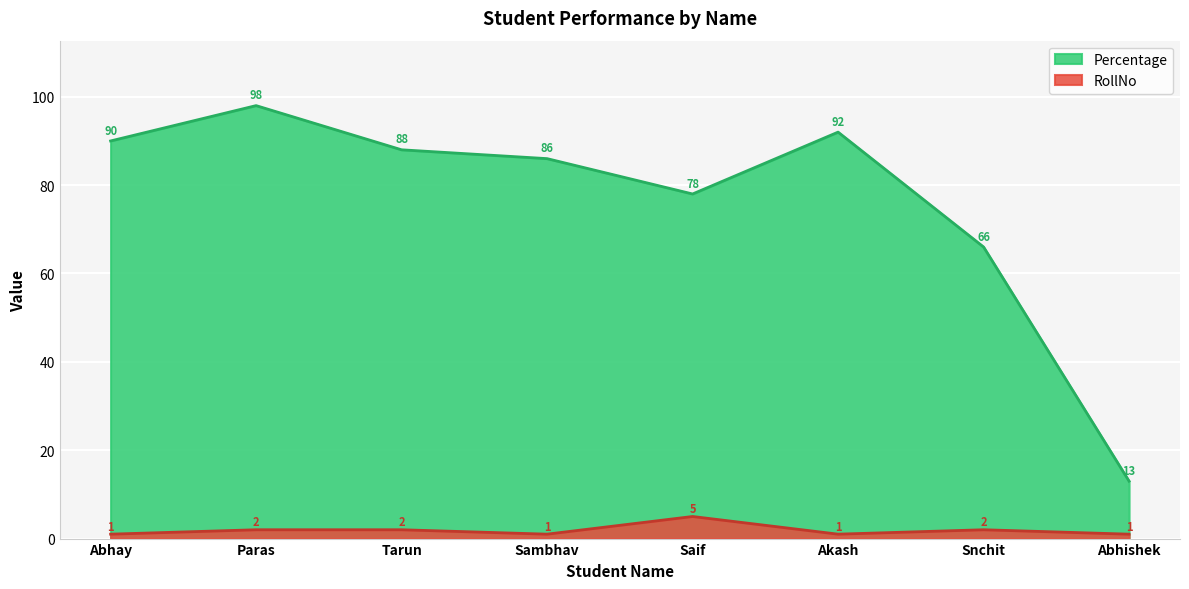

What is the spread (max minus min) of values at Abhishek?

12